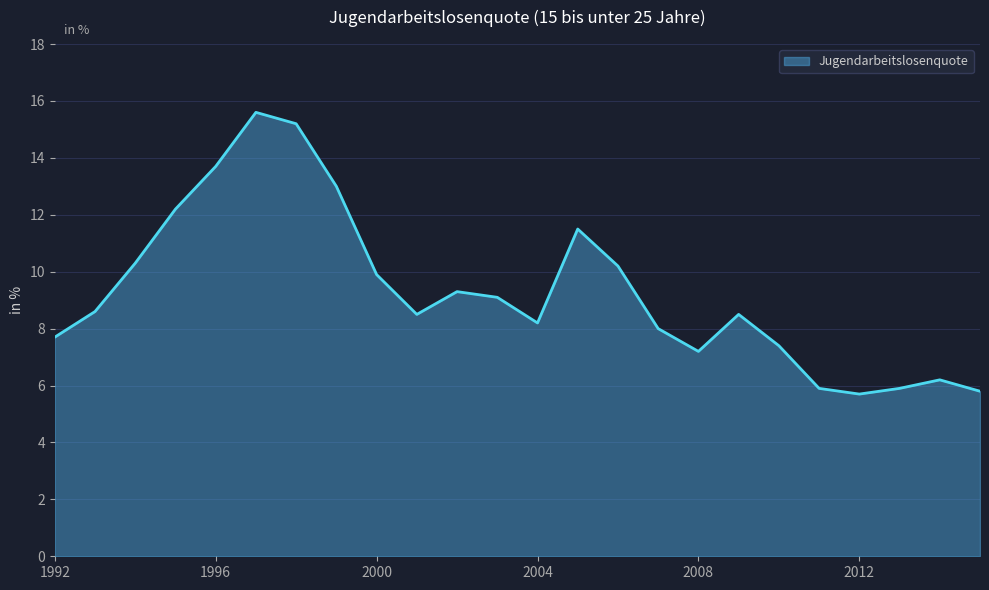

What is the greatest value displayed?

15.6